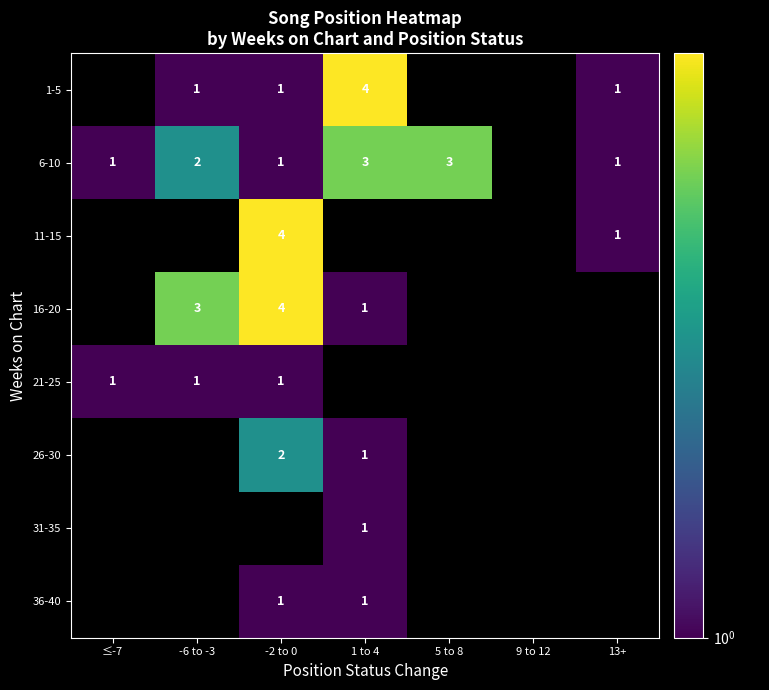

Is the value of 16-20 at -2 to 0 greater than the value of 21-25 at -6 to -3?

Yes